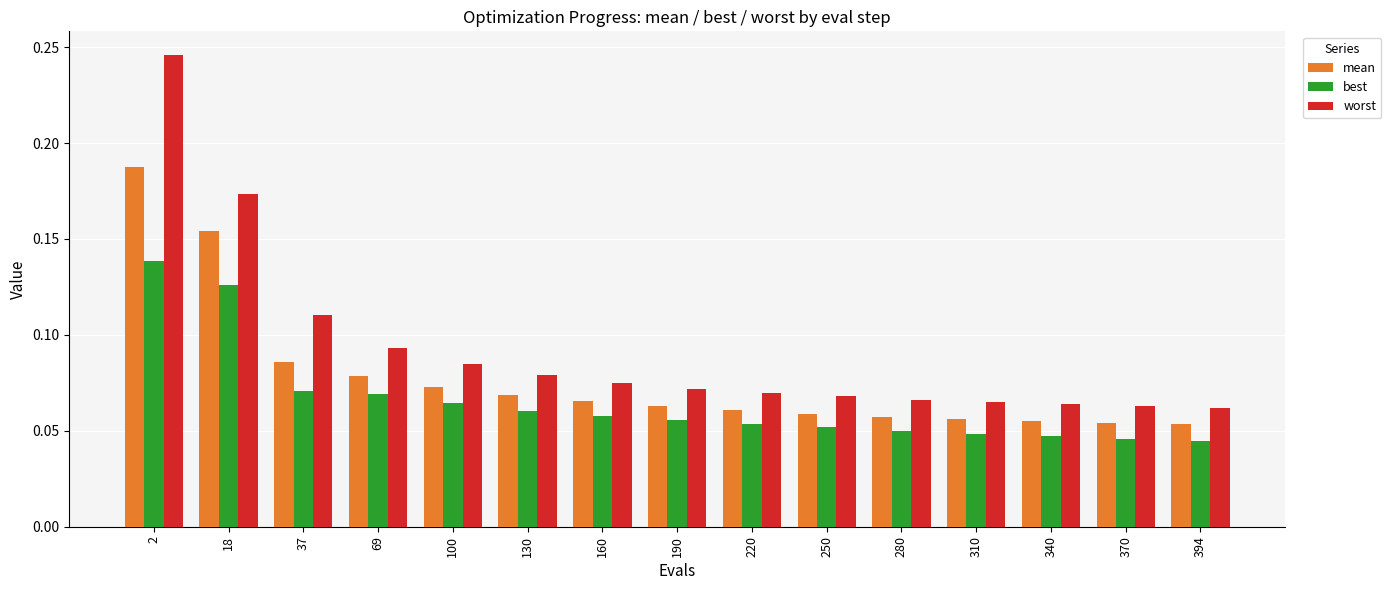

How many bars are there in total?

45